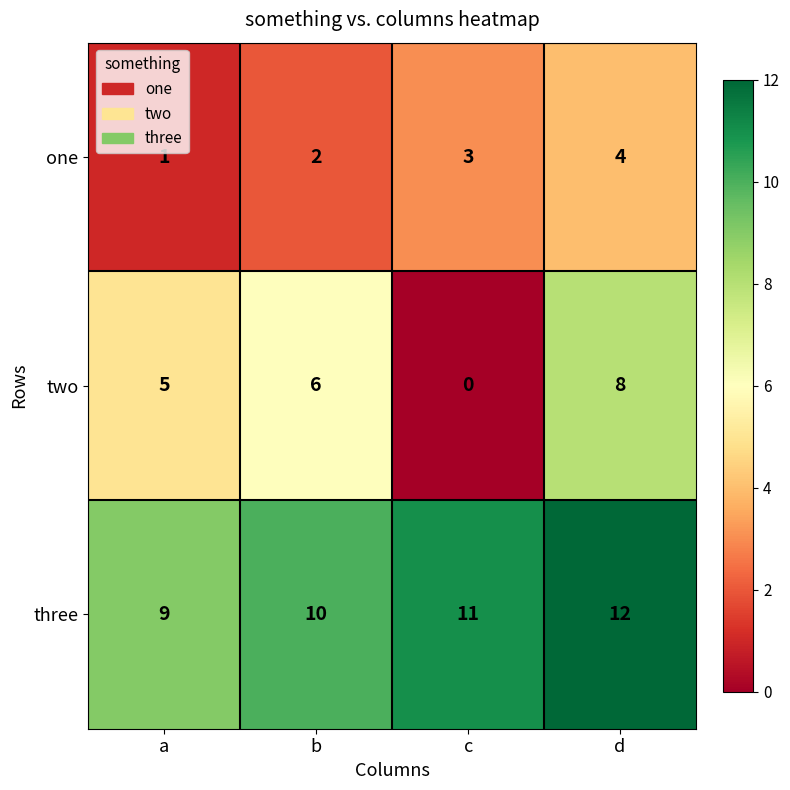

How many one values are between 2 and 4?

3